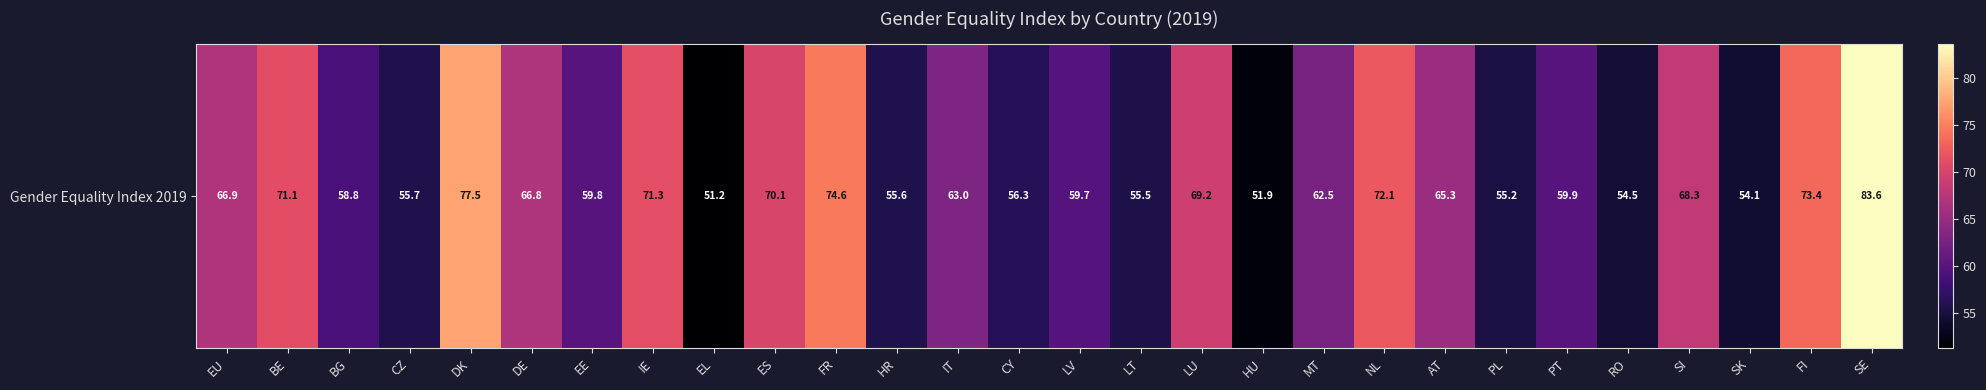

How many data points are less than 63?

14